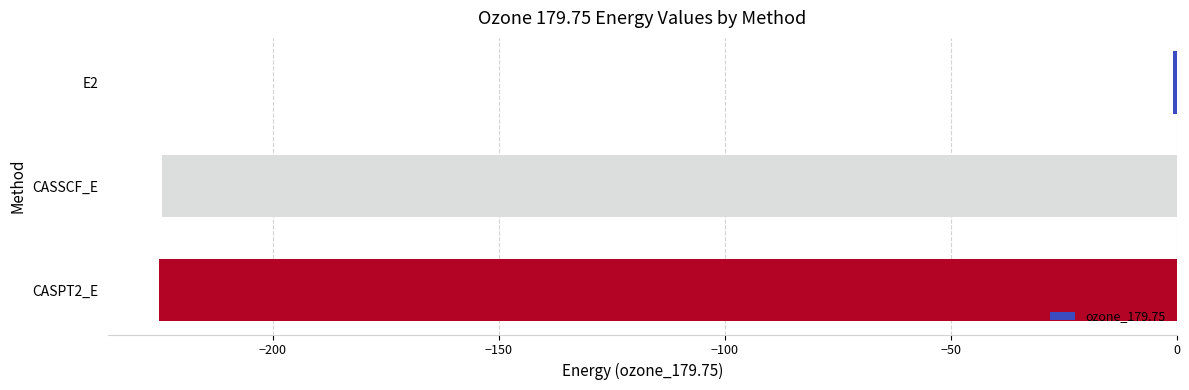

Count the number of data series in this chart.

1